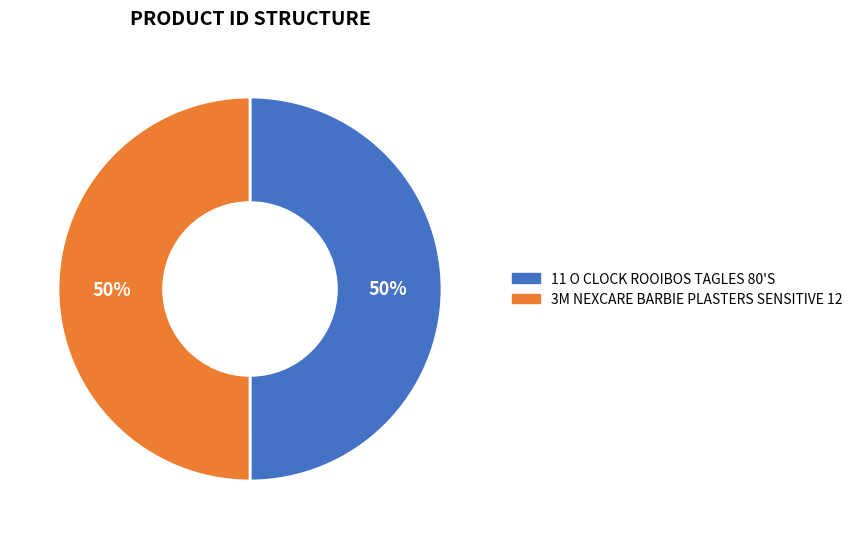

To the nearest percent, what portion does 3M NEXCARE BARBIE PLASTERS SENSITIVE 12 represent?

50%